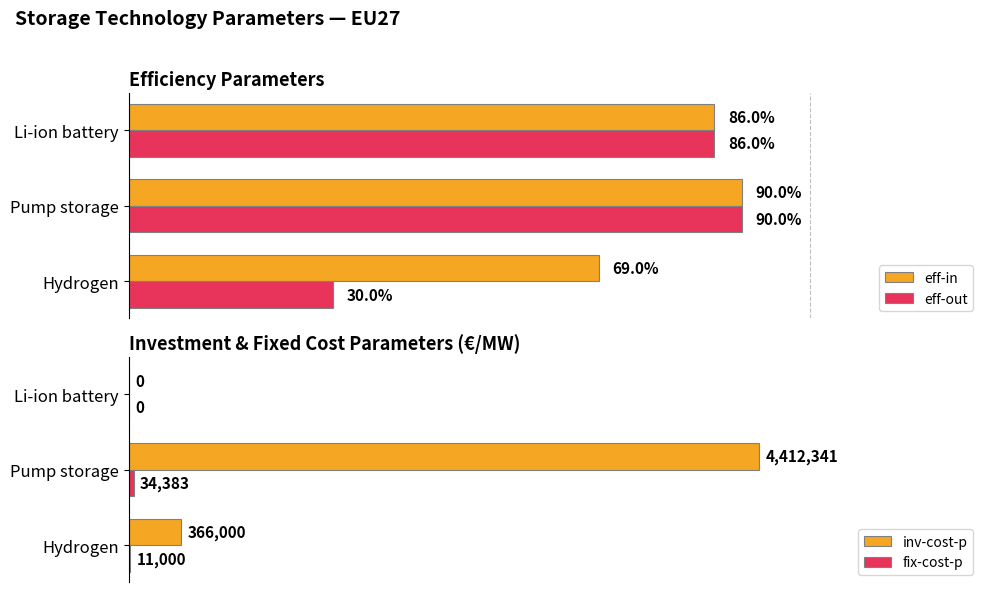

Count the eff-in values in the range 0 to 1.

3